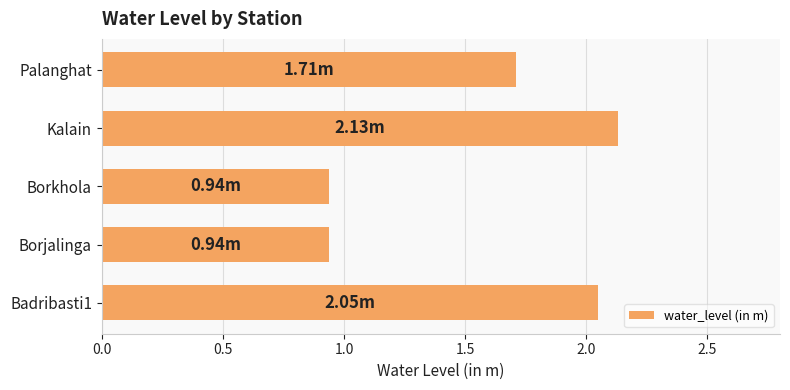

What is the difference between the maximum and minimum values?

1.2